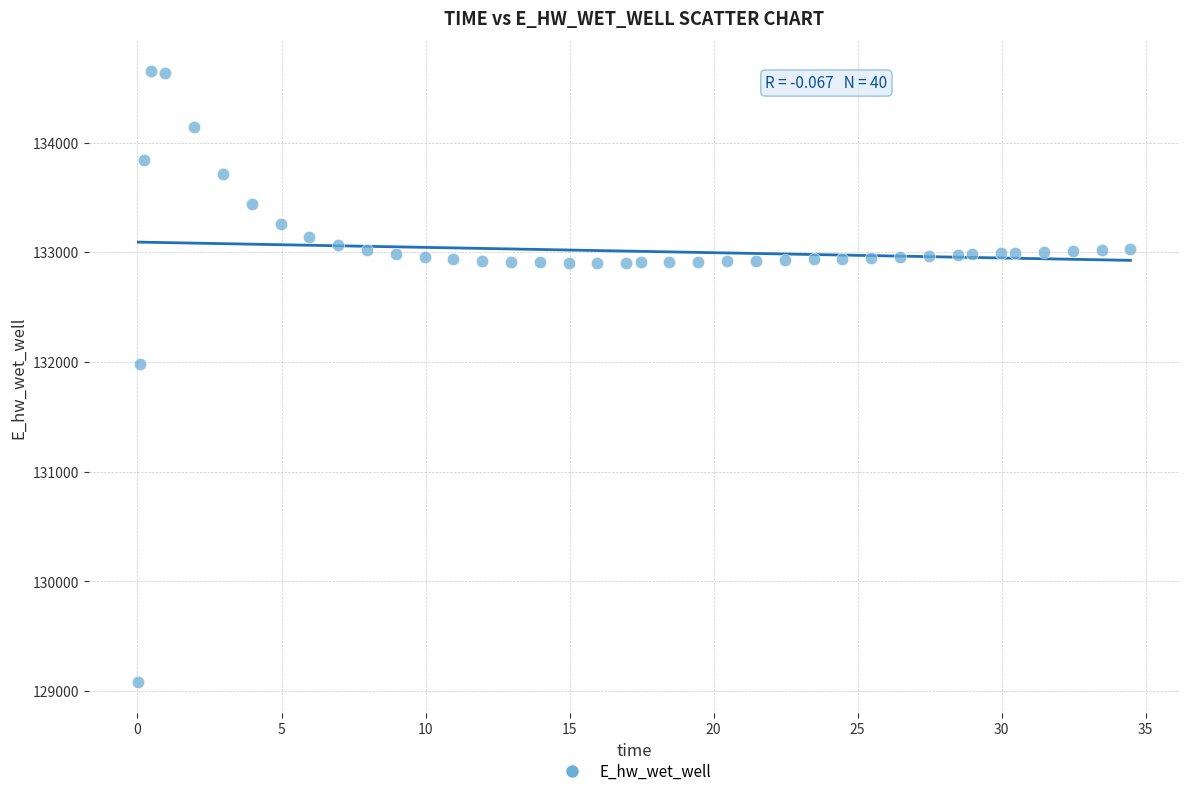

What Y value in the scatter plot is closest to 131862?

131984.0